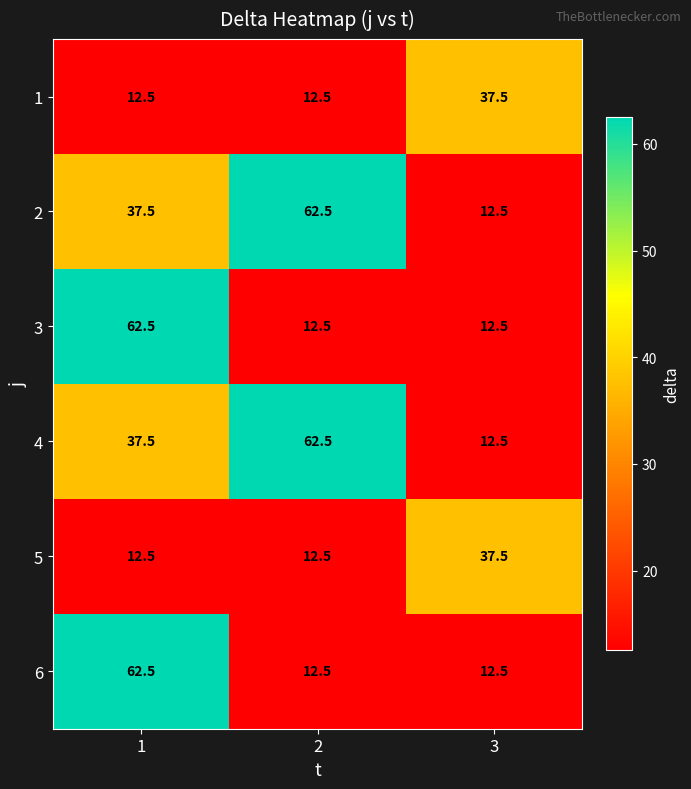

How many distinct data groups are displayed?

6